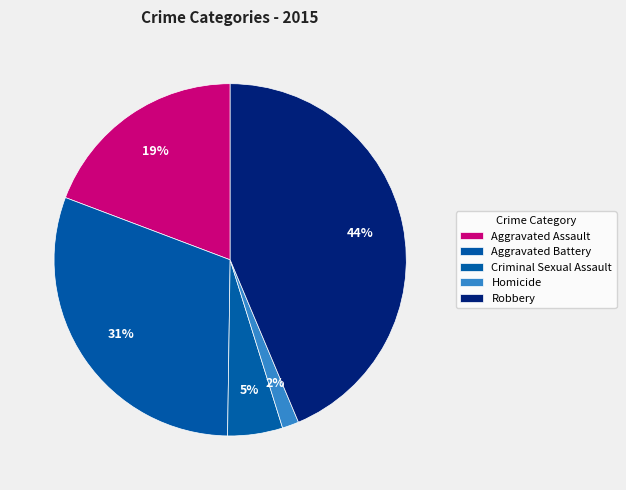

What is the total percentage of Aggravated Assault and Homicide?

20.8%